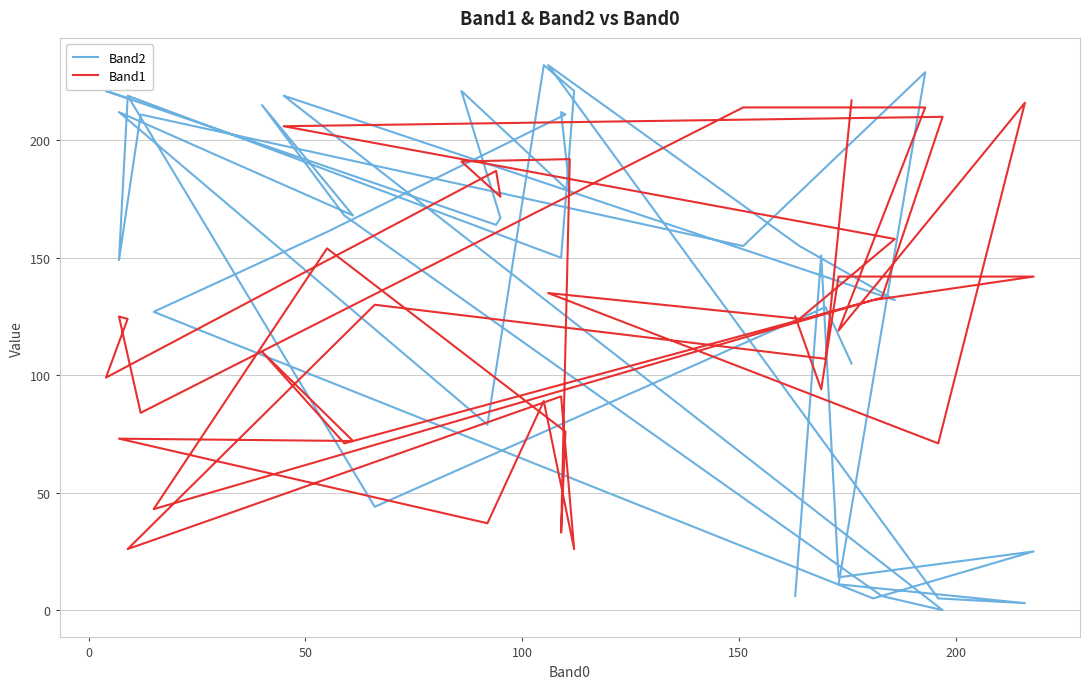

Is the value of Band2 at 150 greater than the value of Band1 at 9?

Yes